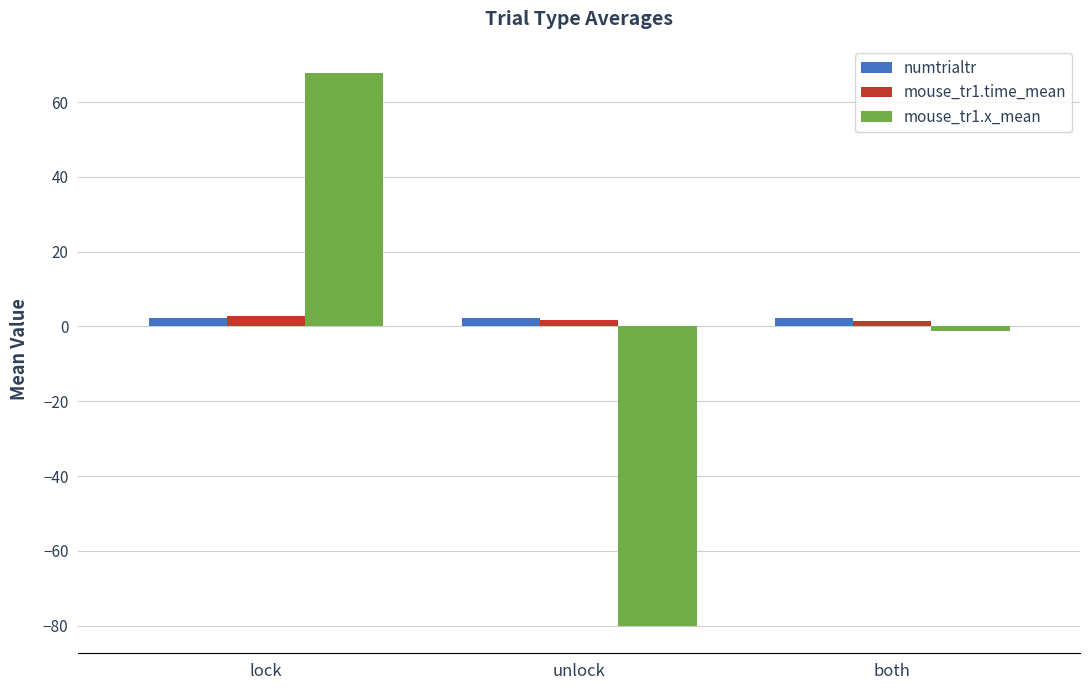

The value of numtrialtr at unlock is 2.3. True or false?

True